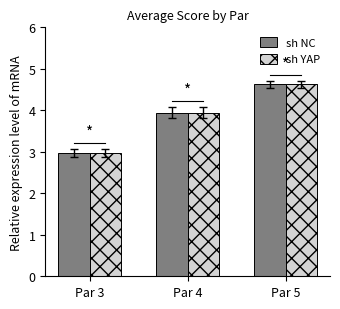

Is it true that sh YAP equals 4.0 at Par 3?

False